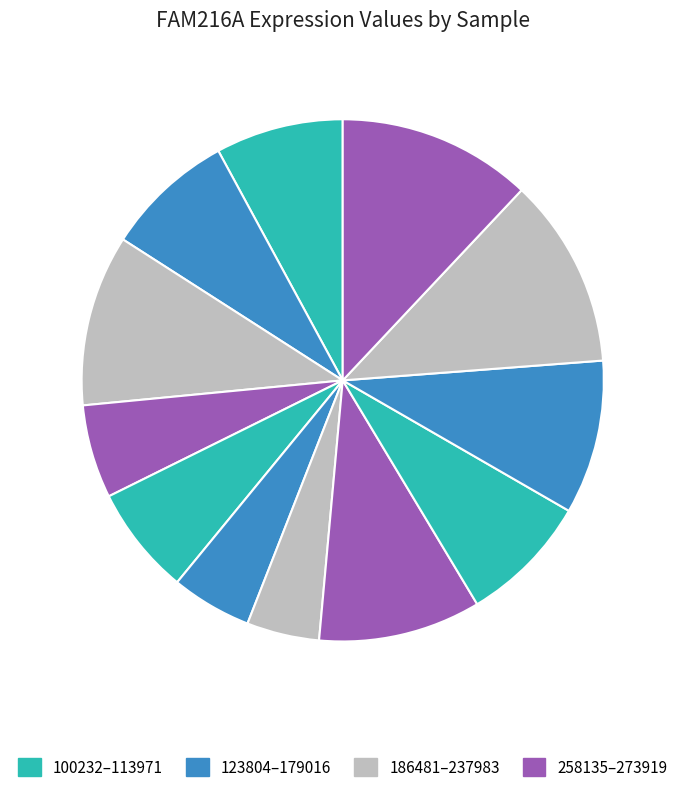

Is there any slice that represents more than half of the pie?

No